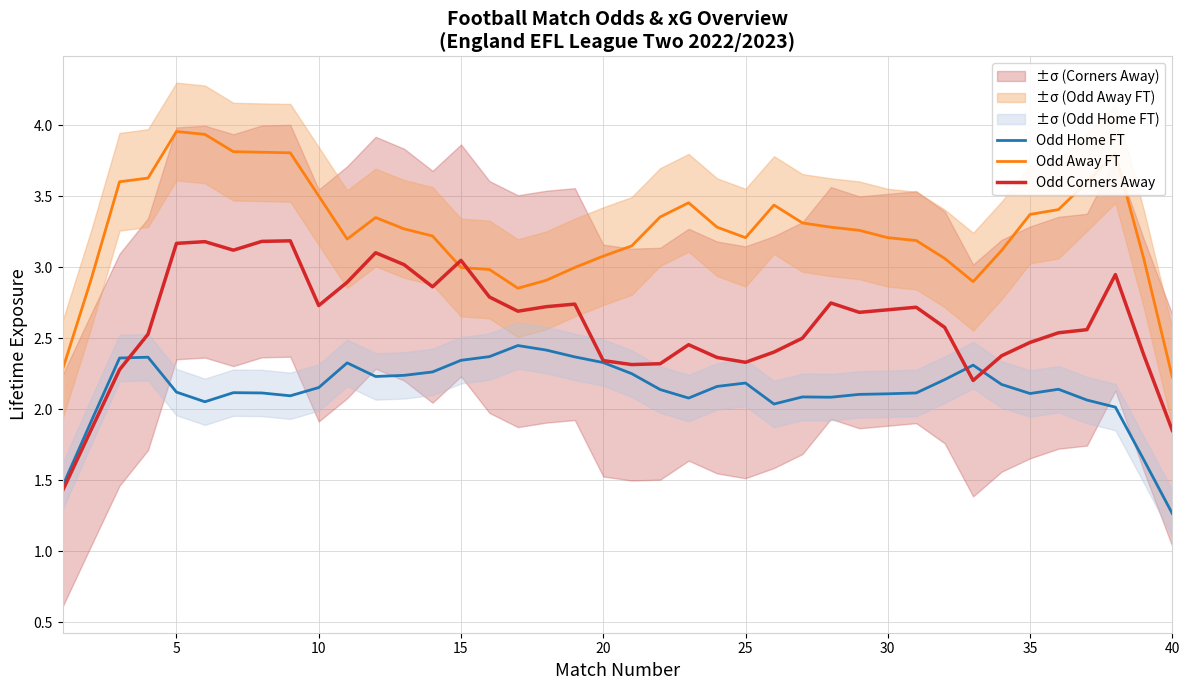

Which category has the lowest value in the Odd Home FT series?

40